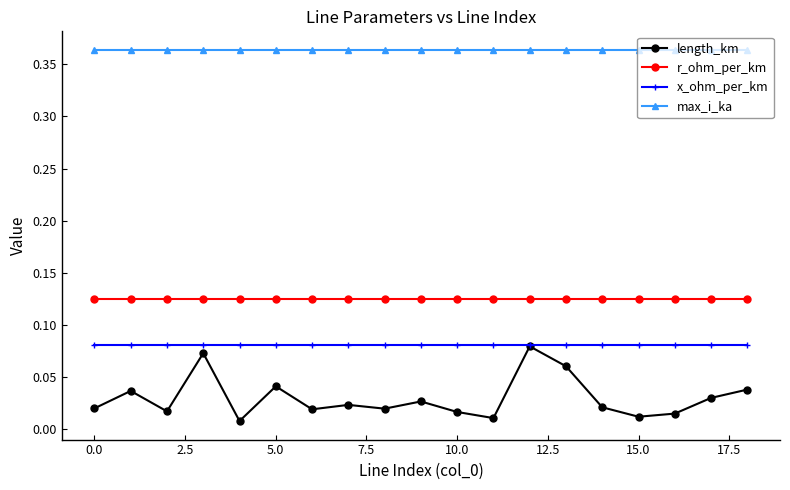

What are all the series names shown in the legend?

length_km, r_ohm_per_km, x_ohm_per_km, max_i_ka